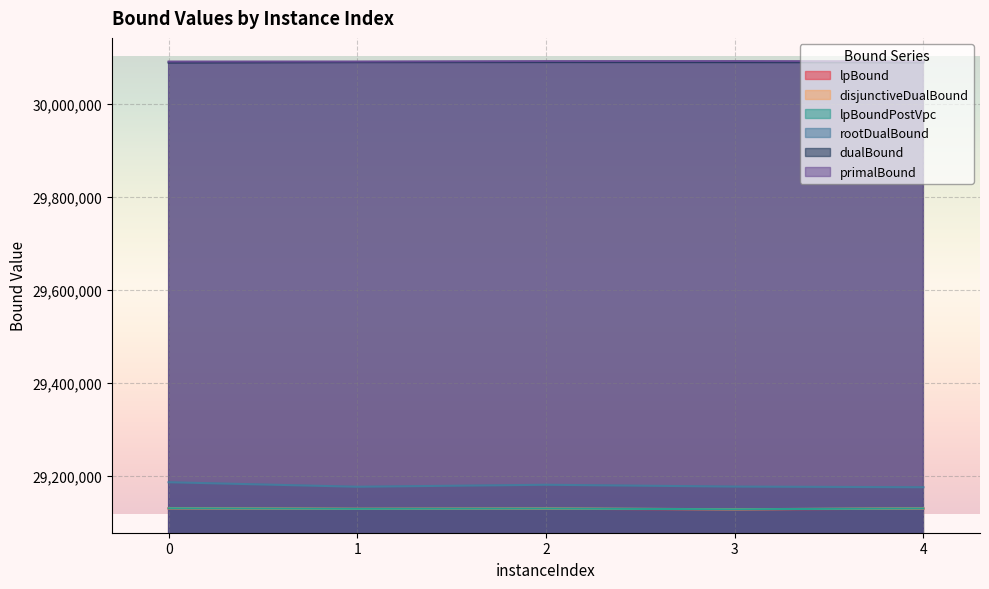

What is the value of the rootDualBound point at the 5th from the left?

29175194.0